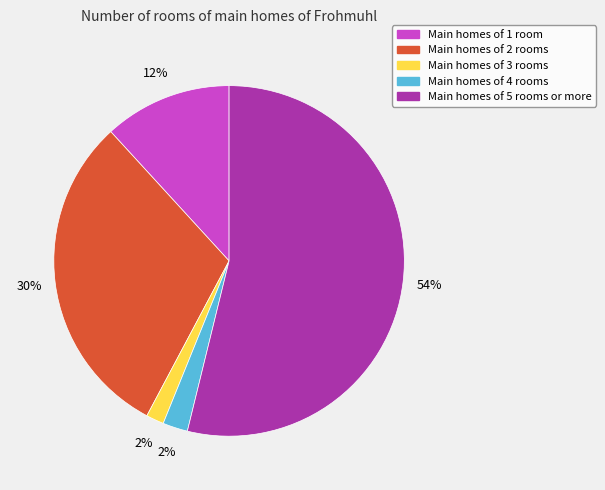

To the nearest percent, what is the average slice percentage?

20%